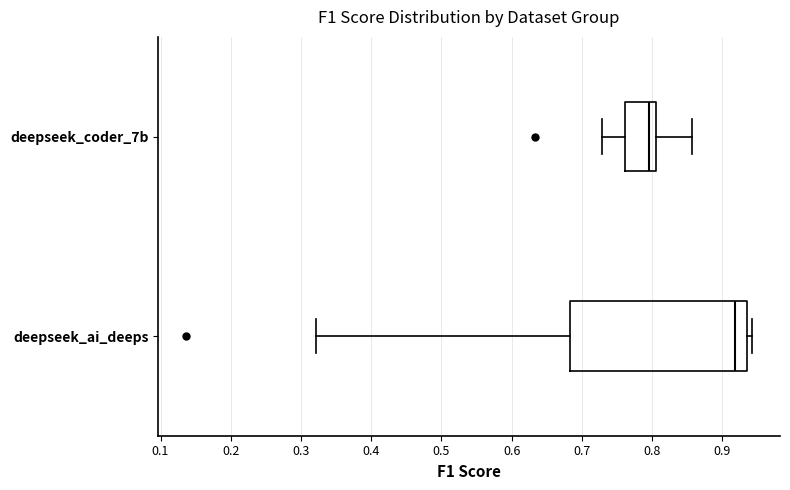

Which box's median line is the furthest to the left?

deepseek_coder_7b